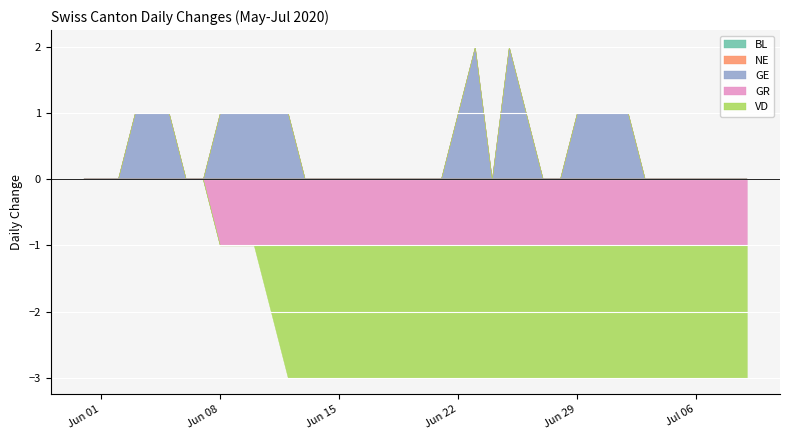

Which category has the highest value across all series?

2020-06-23